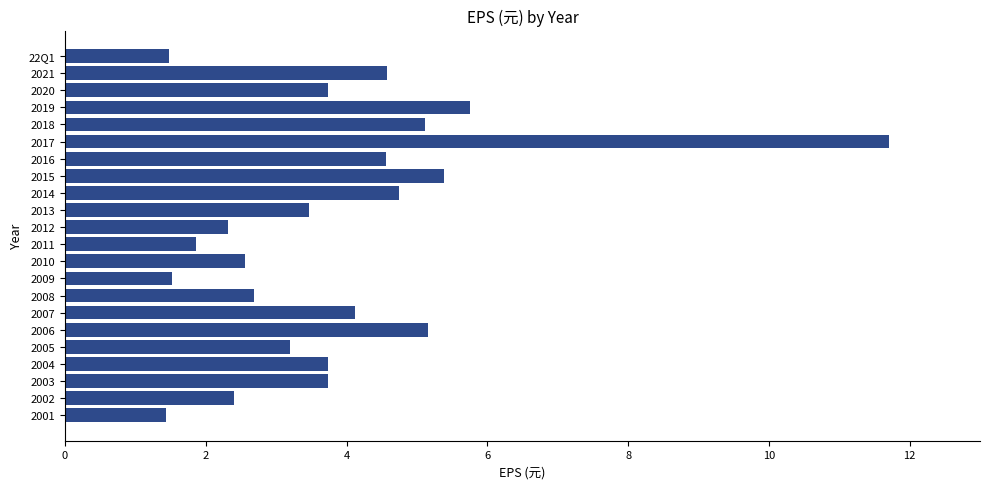

What is the difference between the maximum and minimum values?

10.3